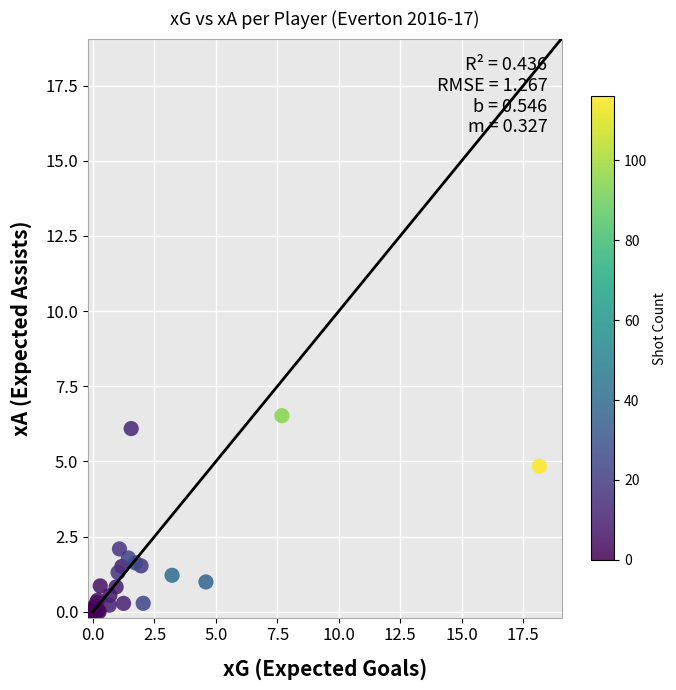

What Y value in the scatter plot is closest to 3?

2.1